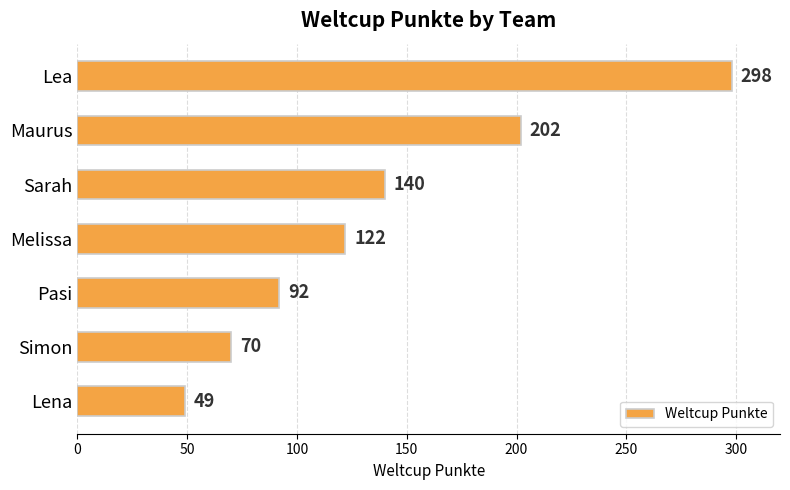

Reading top to bottom, what are all the values shown in this chart?

298	202	140	122	92	70	49